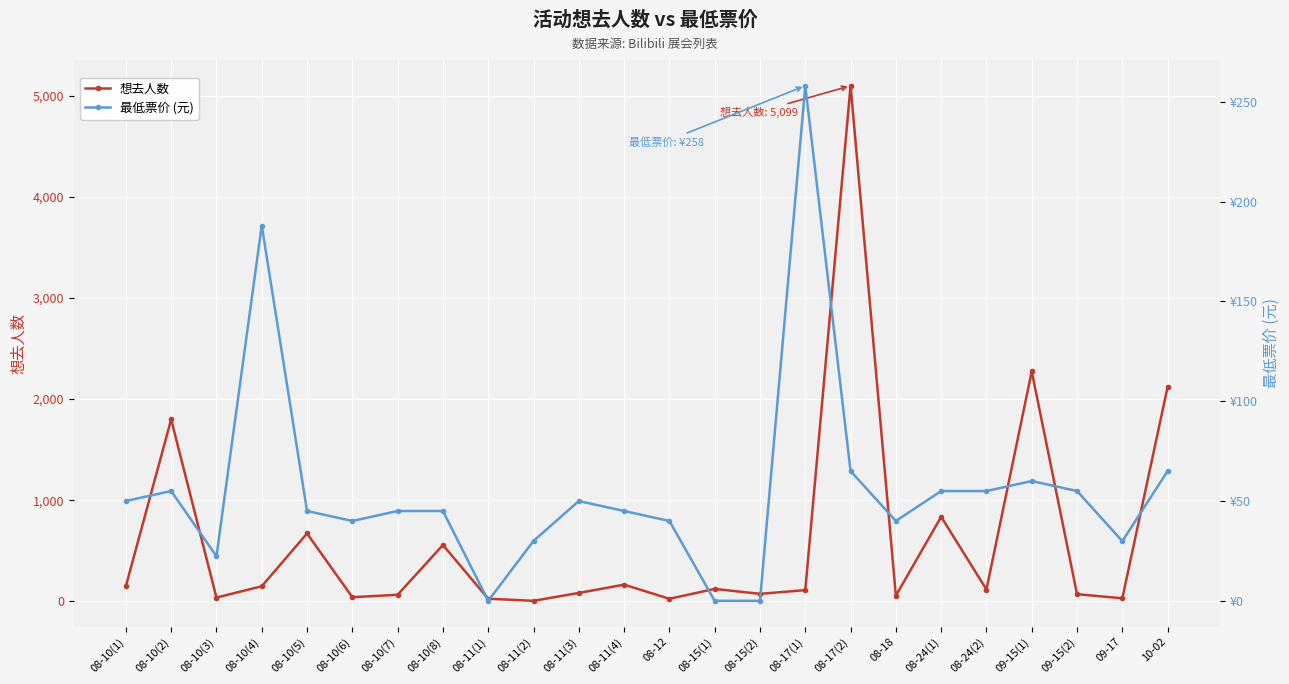

What is the difference between the second highest and minimum values in the 想去人数 series?

2269